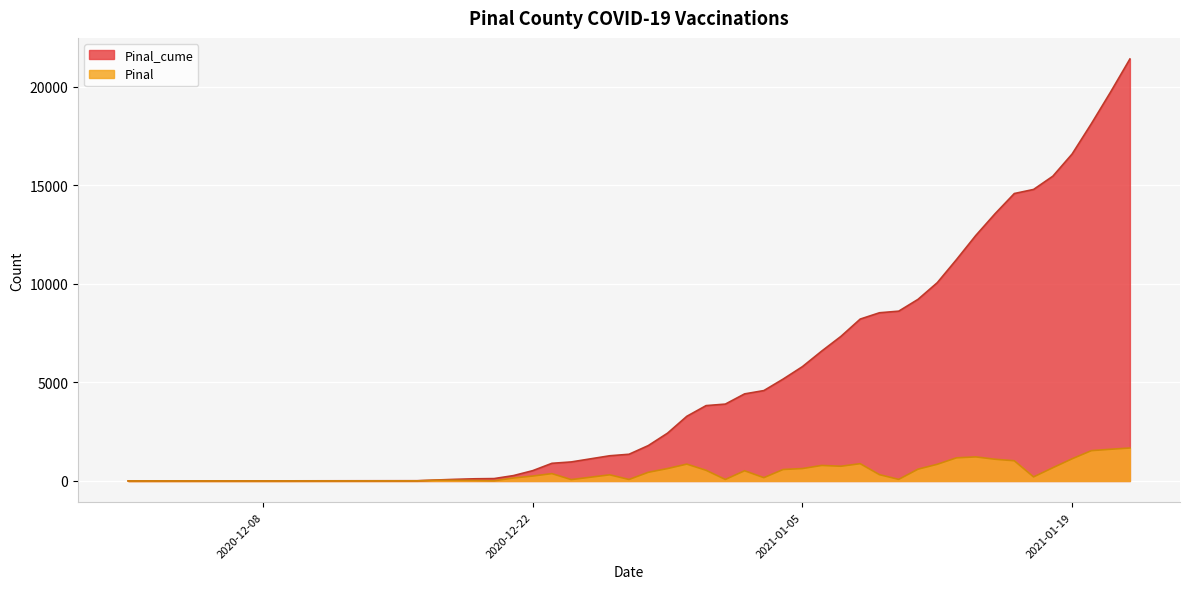

What are all the series names shown in the legend?

Pinal_cume, Pinal